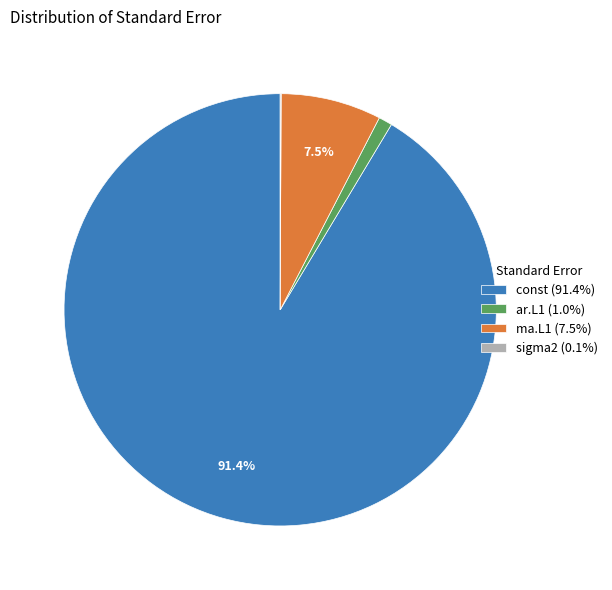

True or false: ma.L1 accounts for 1% of the total.

False